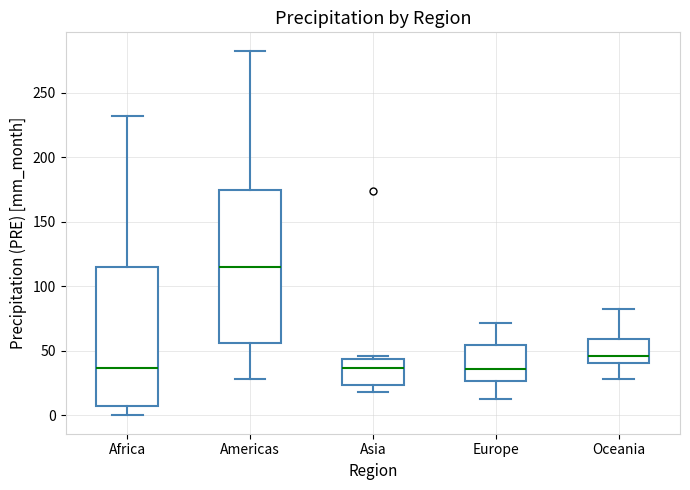

Comparing the boxes themselves (not the whiskers), which one is the tallest?

Americas